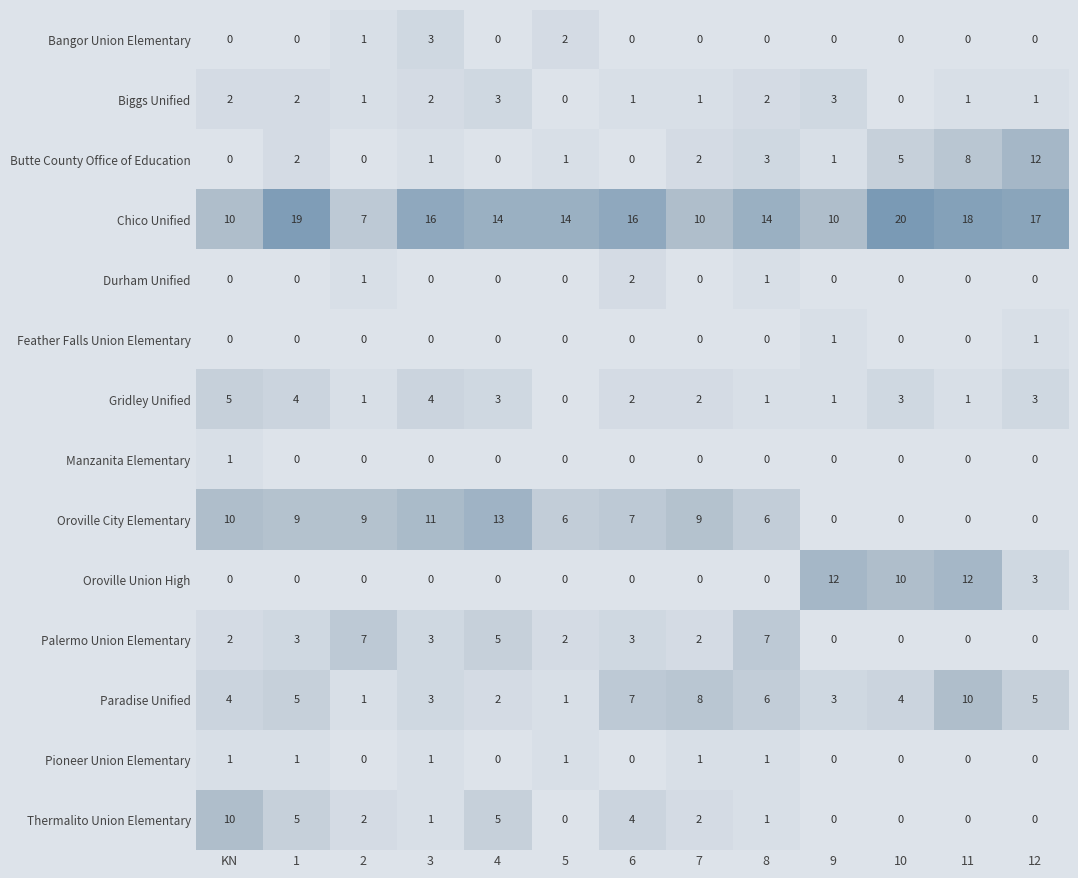

What is the spread (max minus min) of values at 10?

20